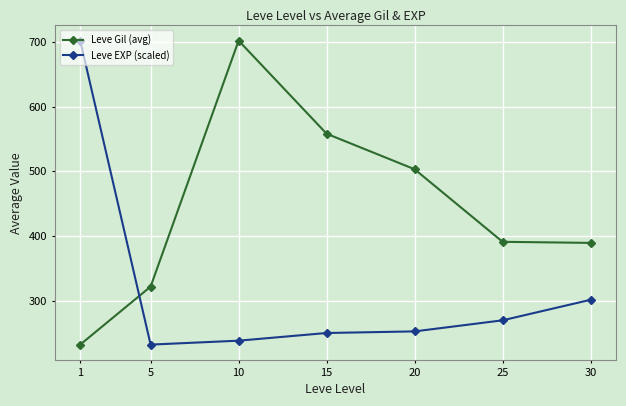

Rank the series at 15 from highest to lowest value.

Leve Gil (avg), Leve EXP (scaled)